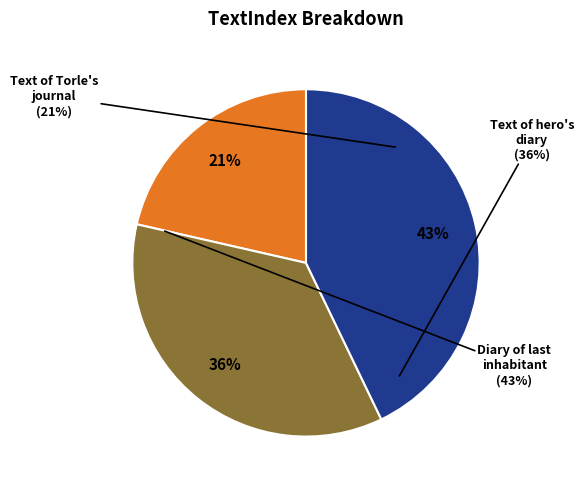

To the nearest percent, what is the difference between the Text of Torle's journal and Text of hero's diary slice percentages?

14%